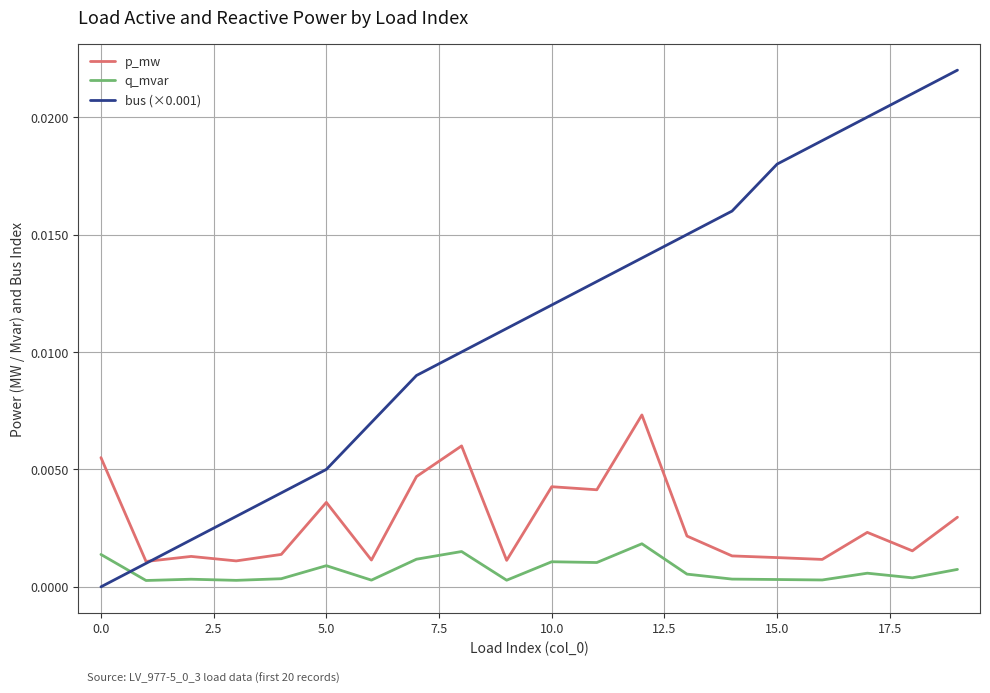

True or false: bus (×0.001) has more than 1 points higher than both neighbors.

False